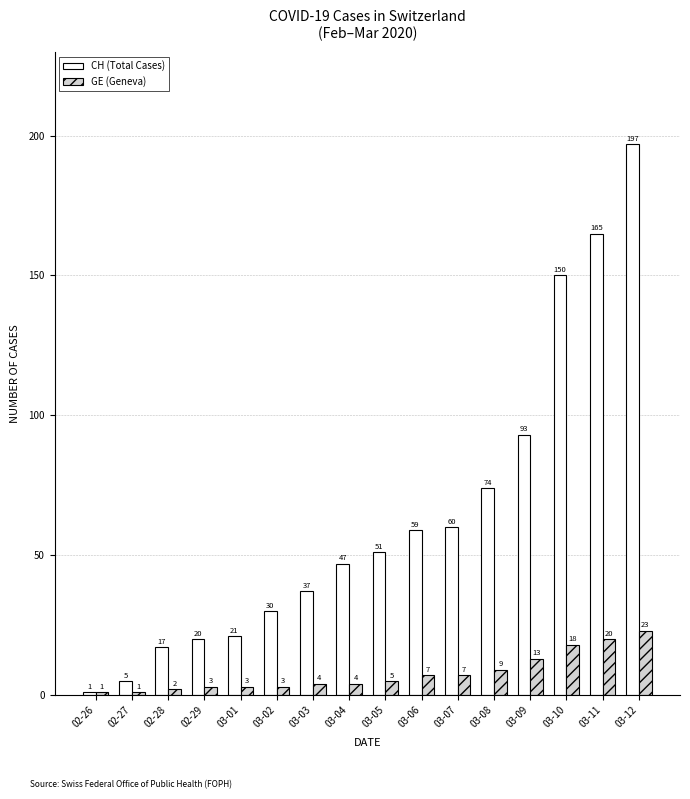

At how many categories does at least one series exceed 129?

3